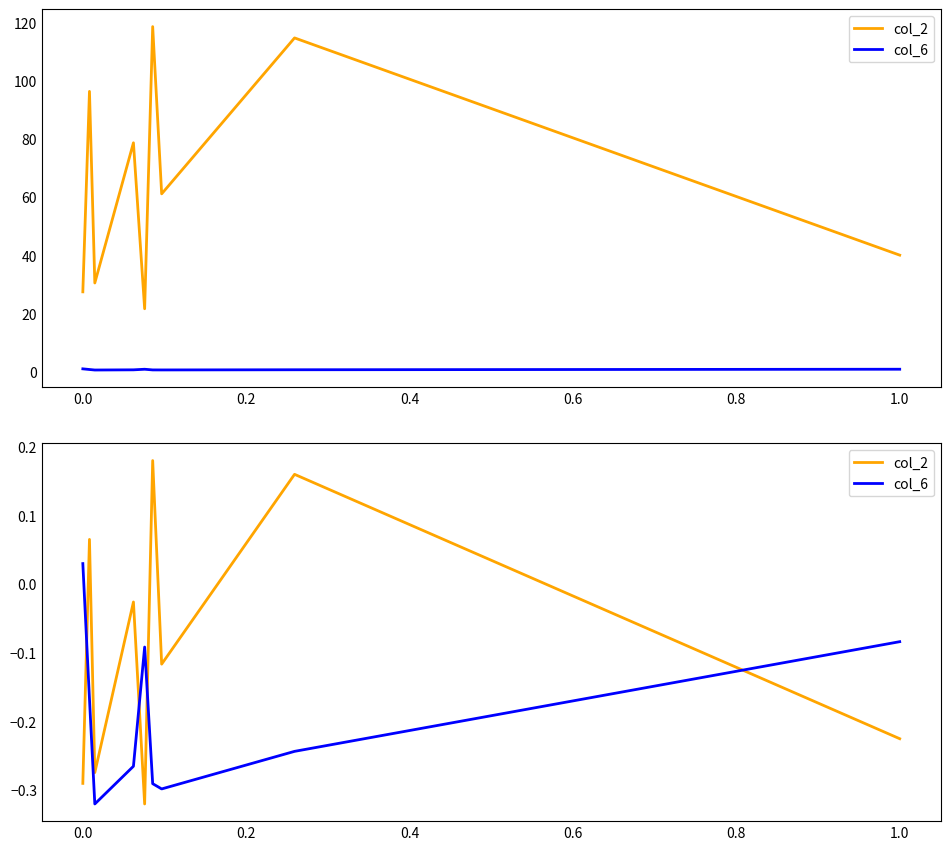

True or false: col_6 and col_2 cross at least once.

True